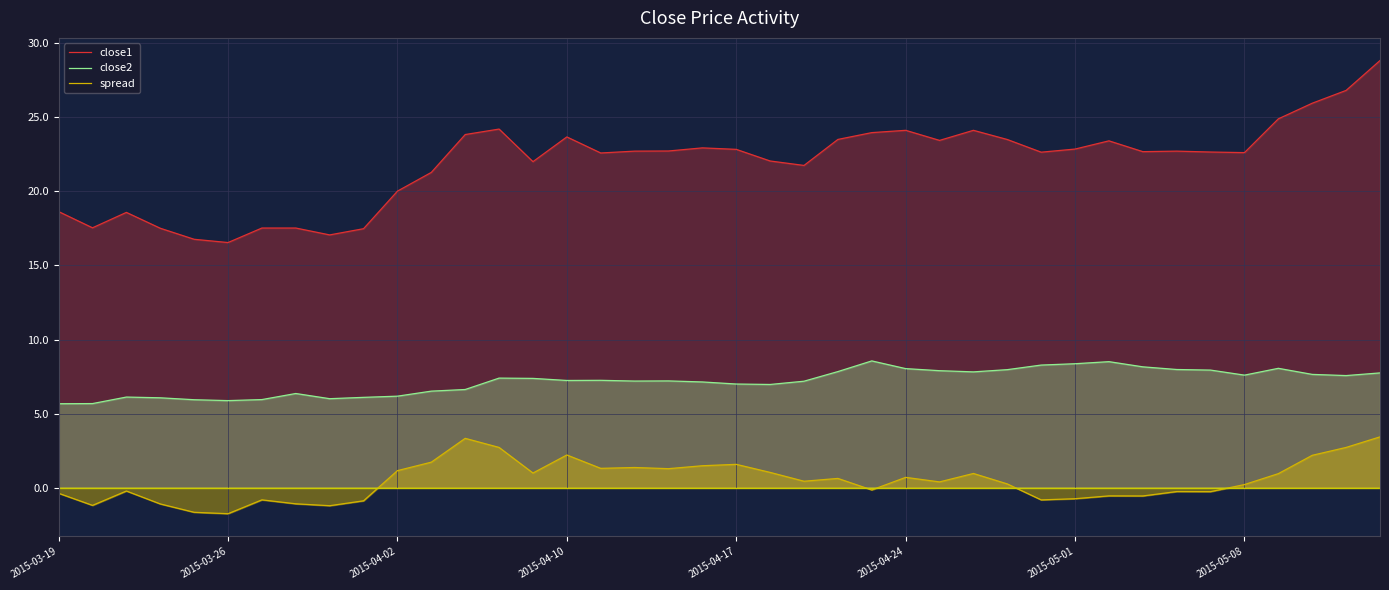

Does the chart display data point markers on the line(s)?

No